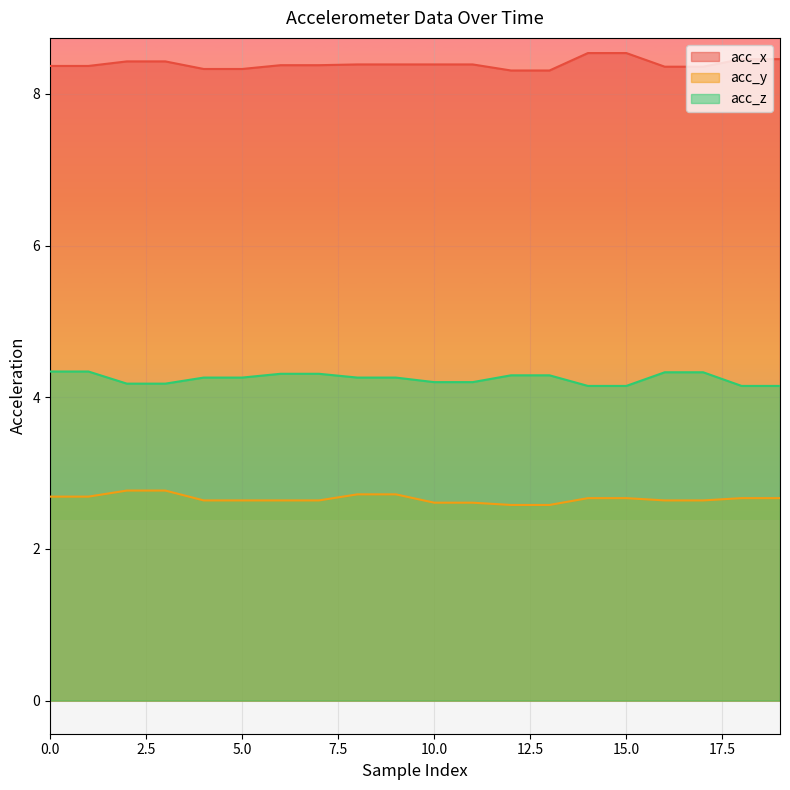

What is the maximum value for acc_y?

2.8